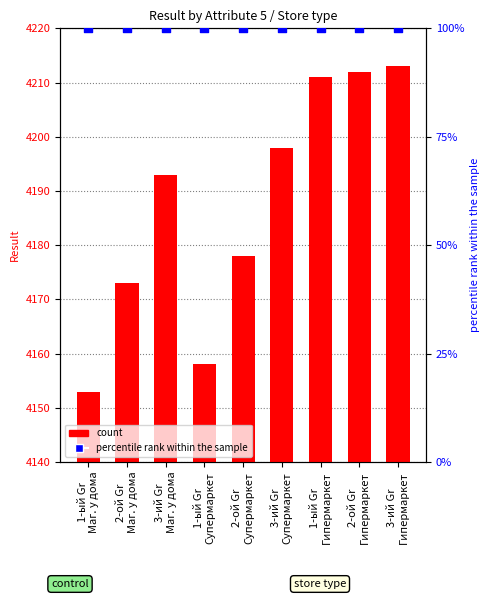

Which series contains the highest Y value?

Result